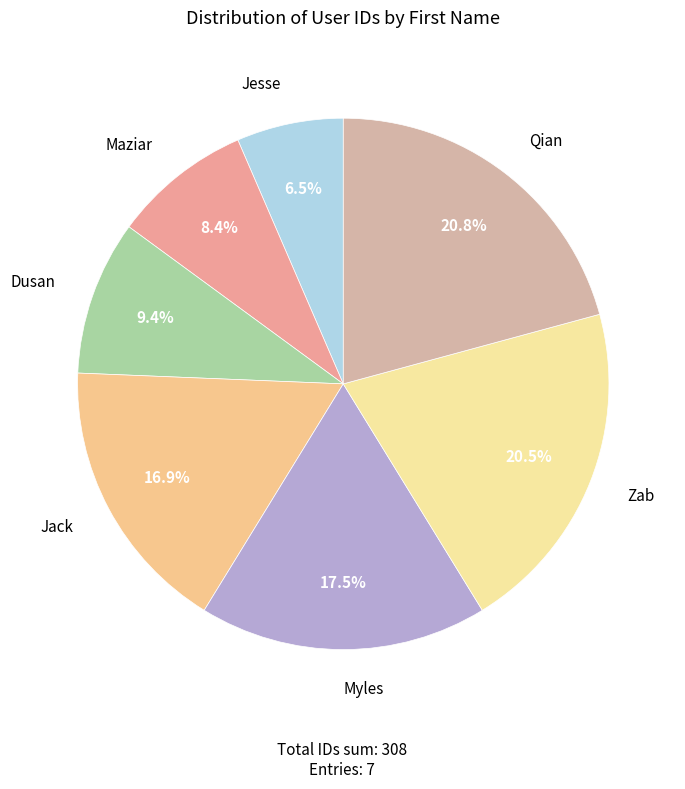

Is there any slice that represents more than half of the pie?

No